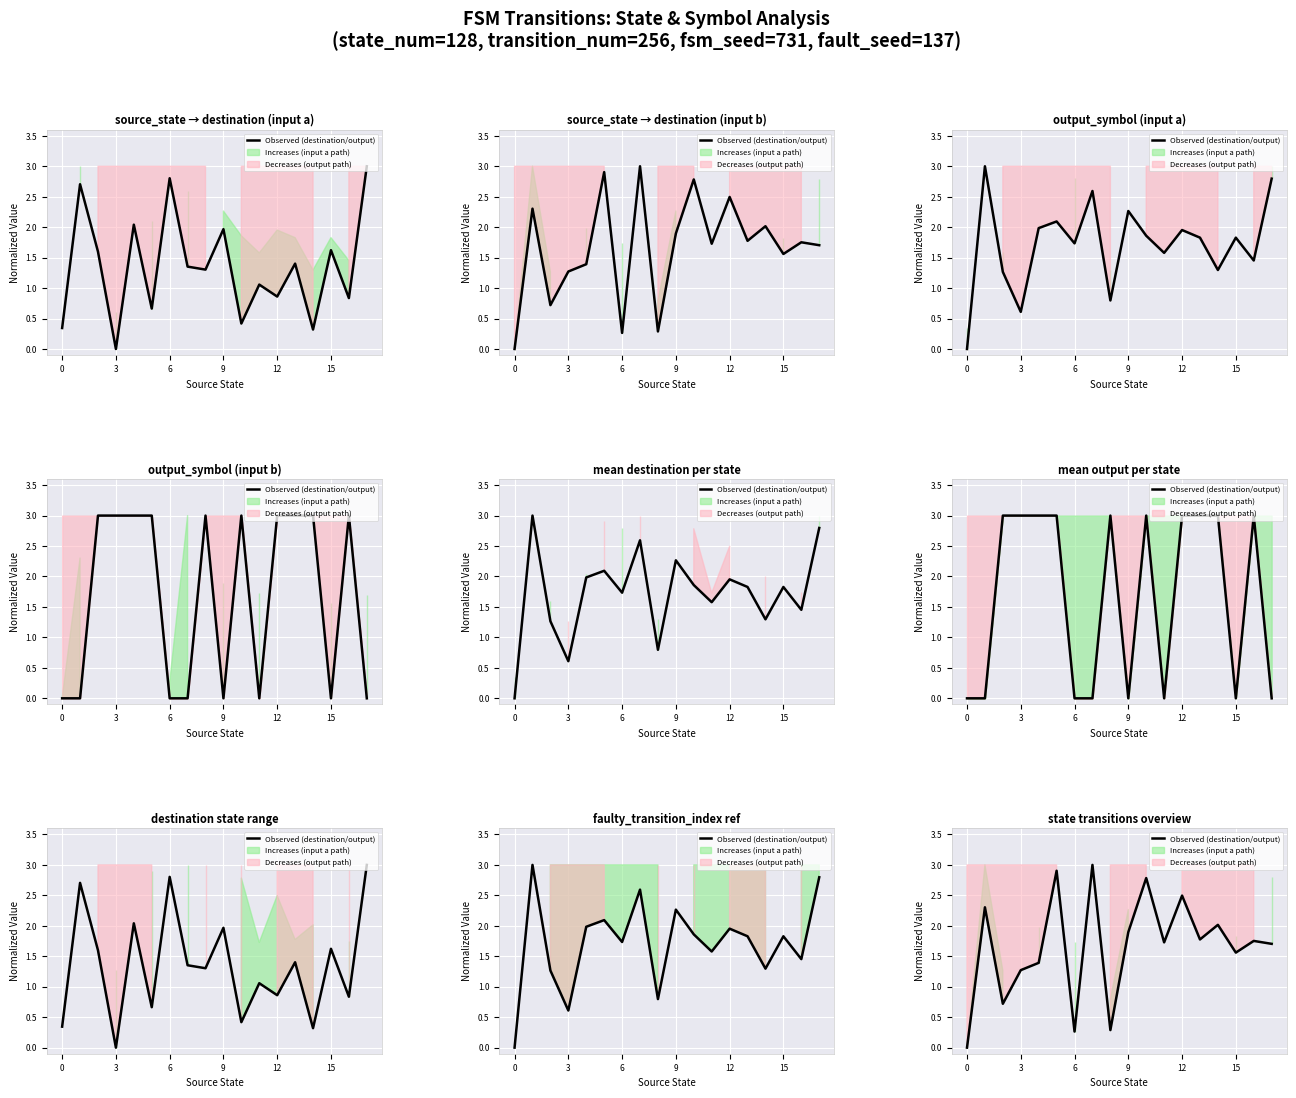

What is the ratio of the value at 17 to the value at 12?

1.2